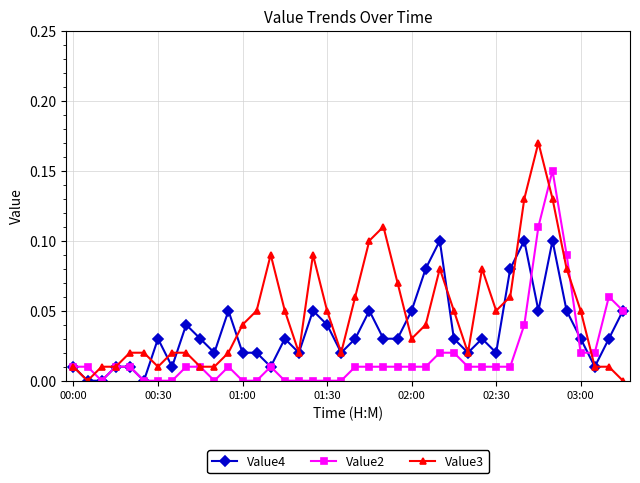

Rank the series by their maximum value, from lowest to highest.

Value4, Value2, Value3